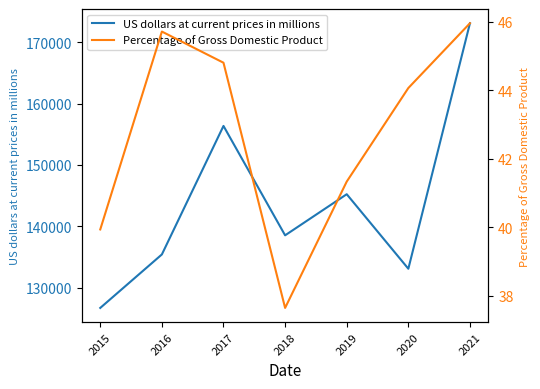

Which label corresponds to the smallest value in the chart?

2018